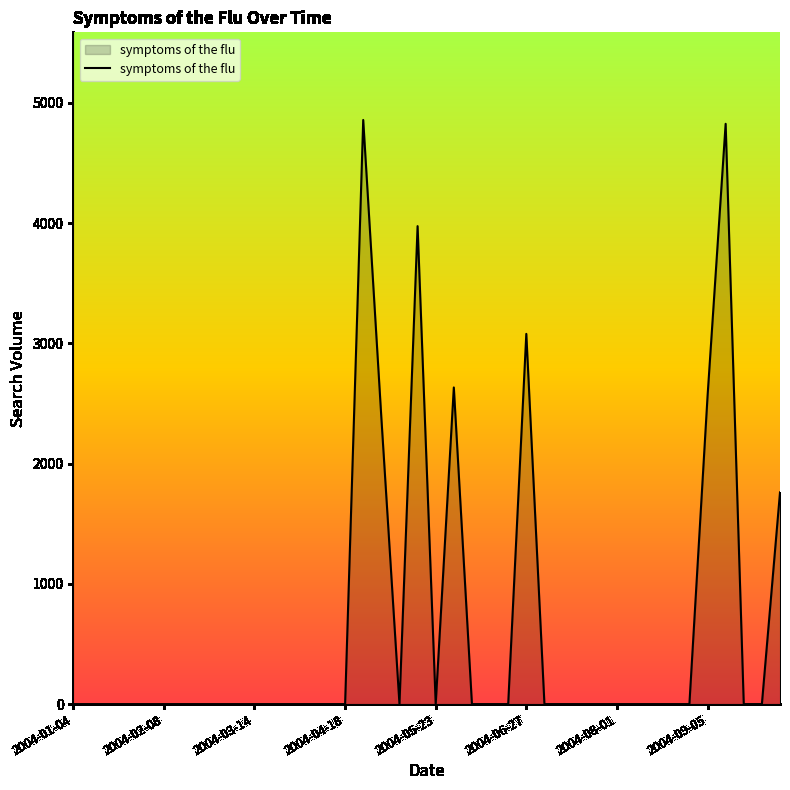

What is the greatest value displayed?

4858.2